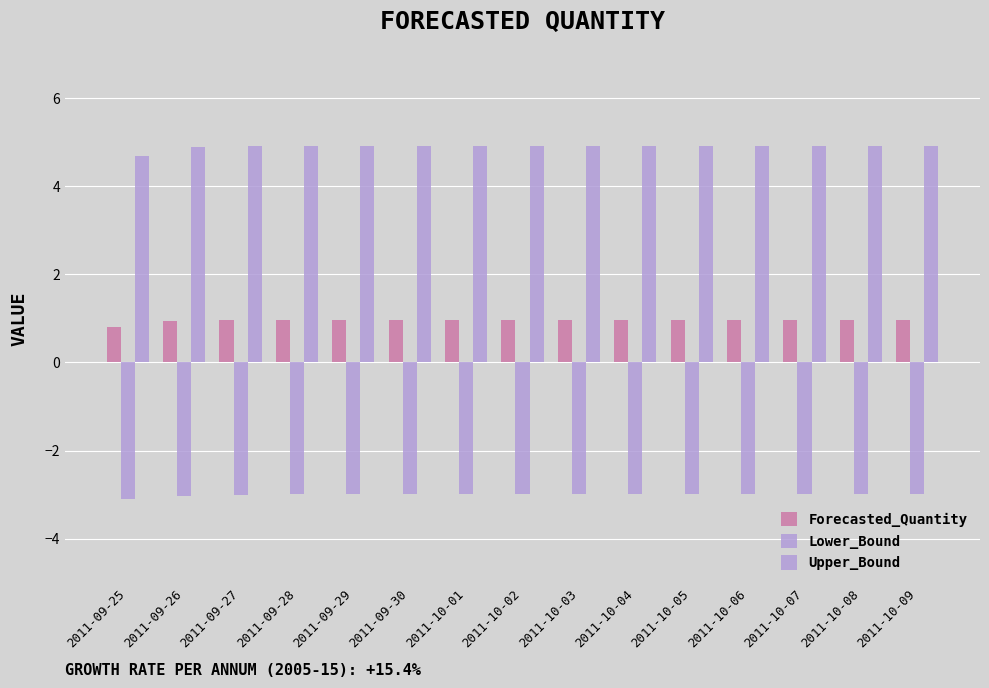

At which label does Lower_Bound reach its peak?

2011-10-09